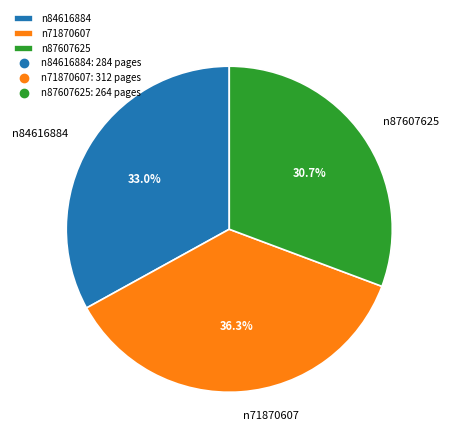

Which slice is the largest?

n71870607